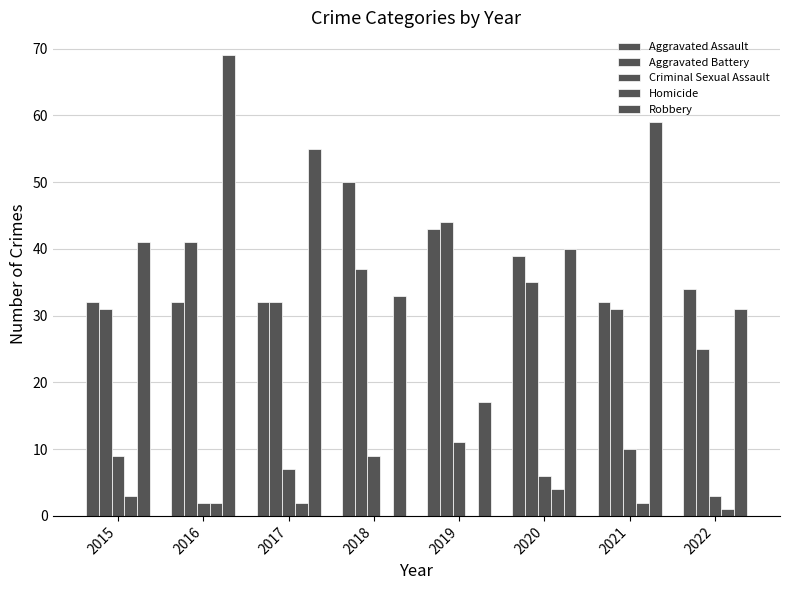

How many series are shown in this chart?

5